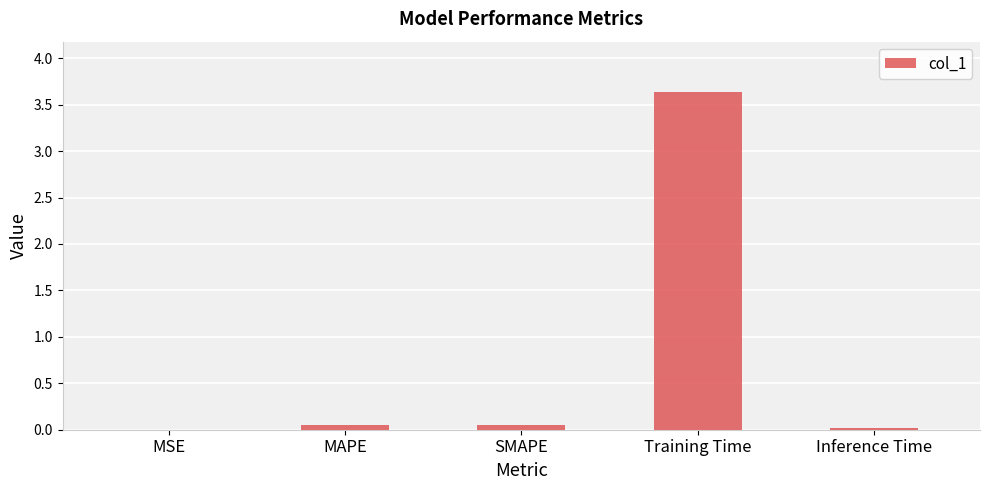

Which category has the highest value across all series?

Training Time